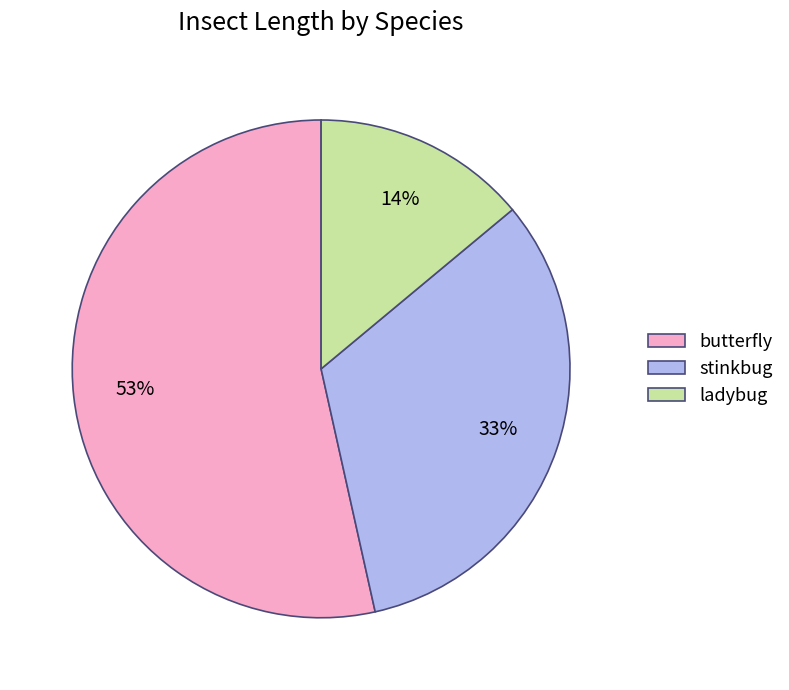

How many slices are in this pie chart?

3